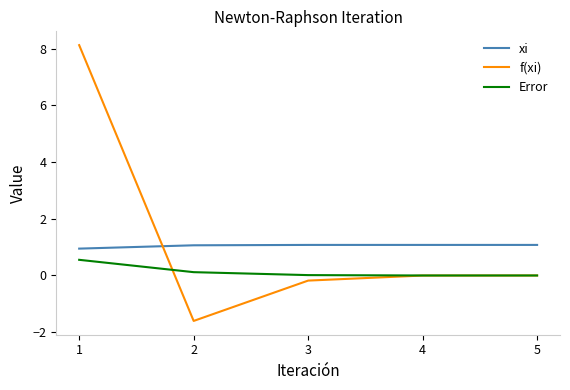

Where does the xi series first go above 1?

2